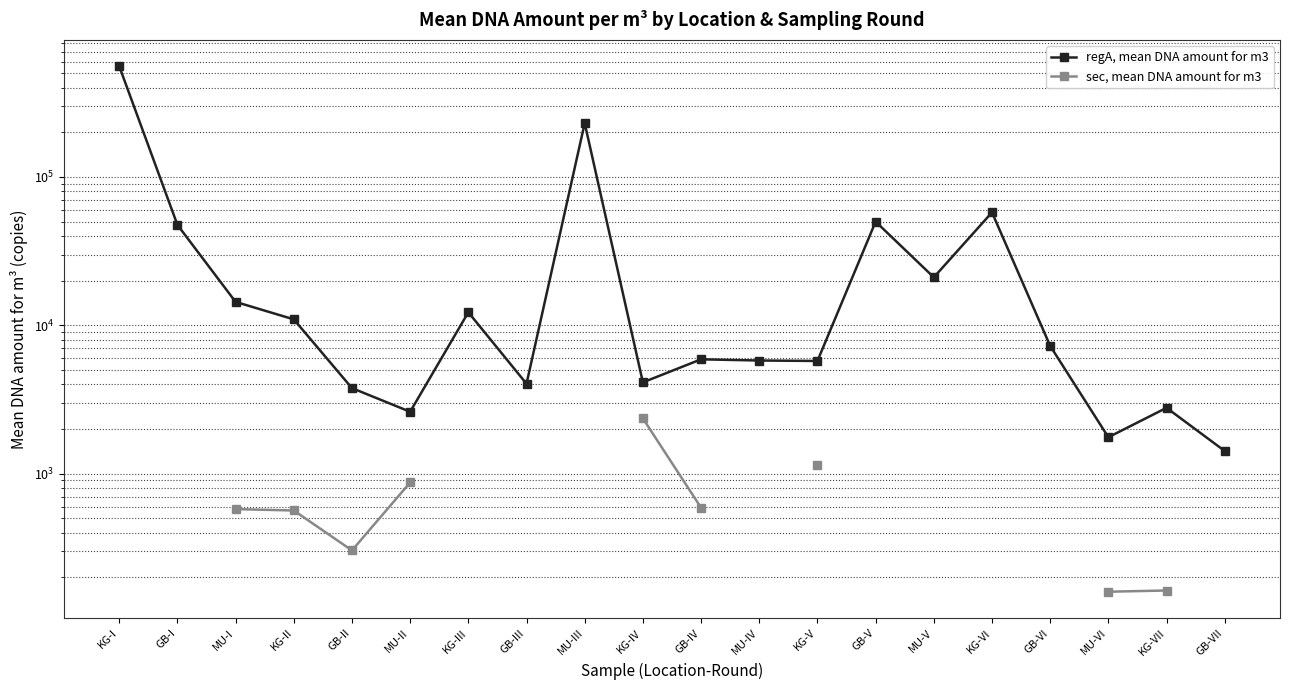

Is this an area chart (filled region under the line)?

No